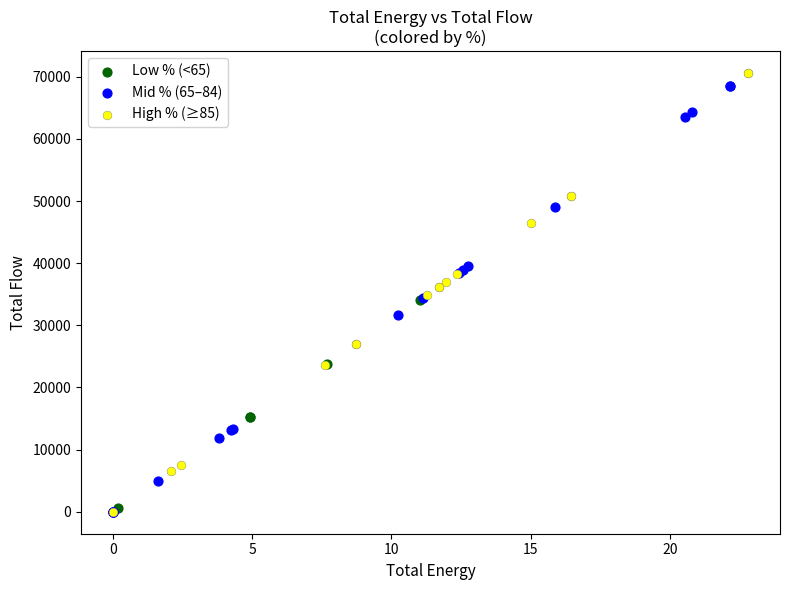

What are all the series names shown in the legend?

Low % (<65), Mid % (65–84), High % (≥85)